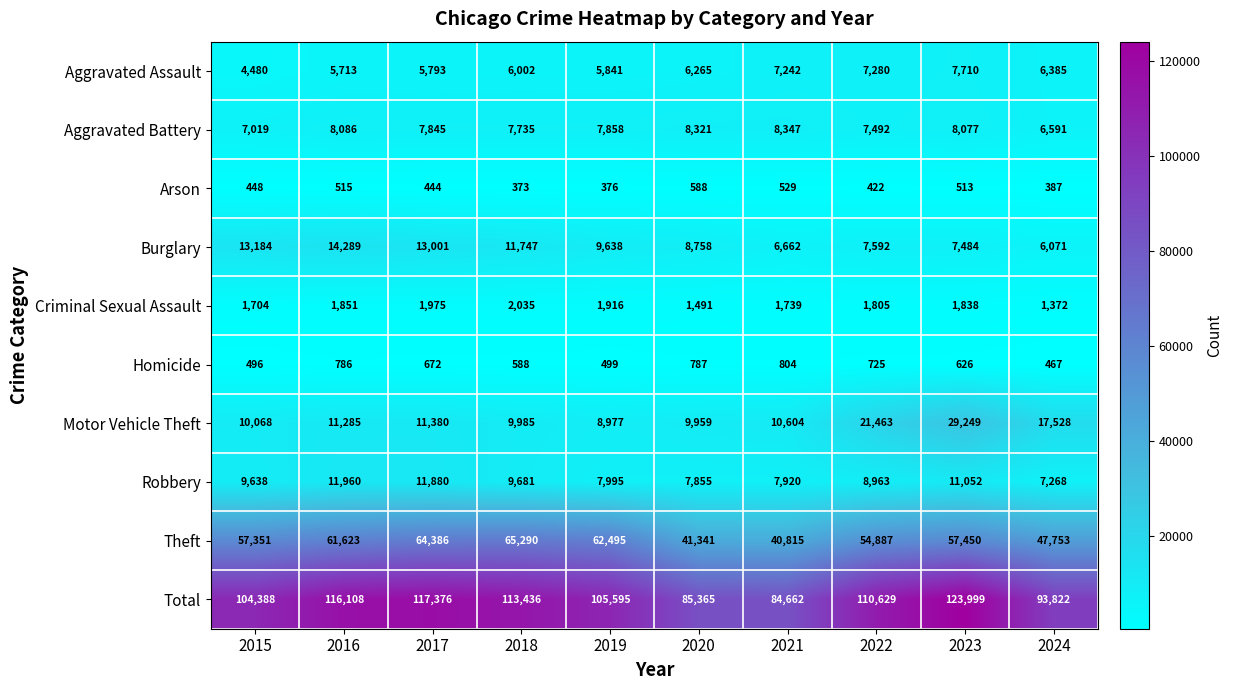

The value of Criminal Sexual Assault at 2024 is 1372. True or false?

True